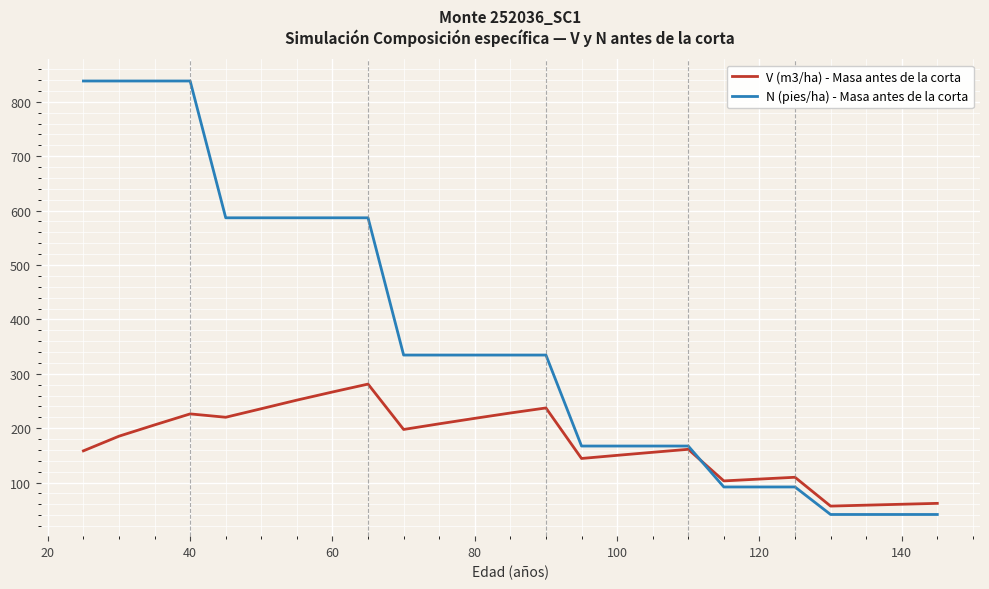

How many values in the N (pies/ha) - Masa antes de la corta series are below 334?

11